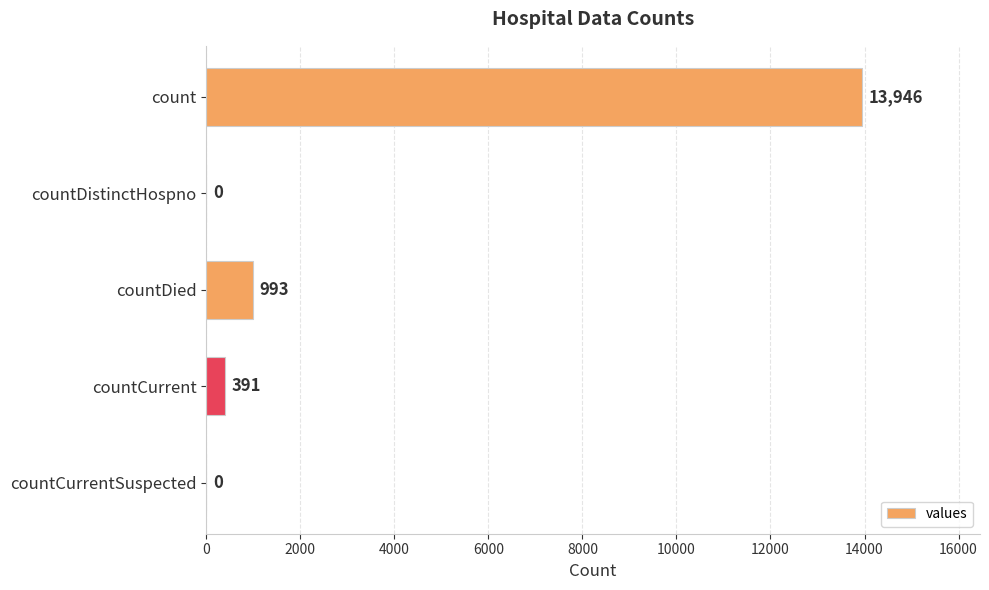

What is the maximum value shown in the chart?

13946